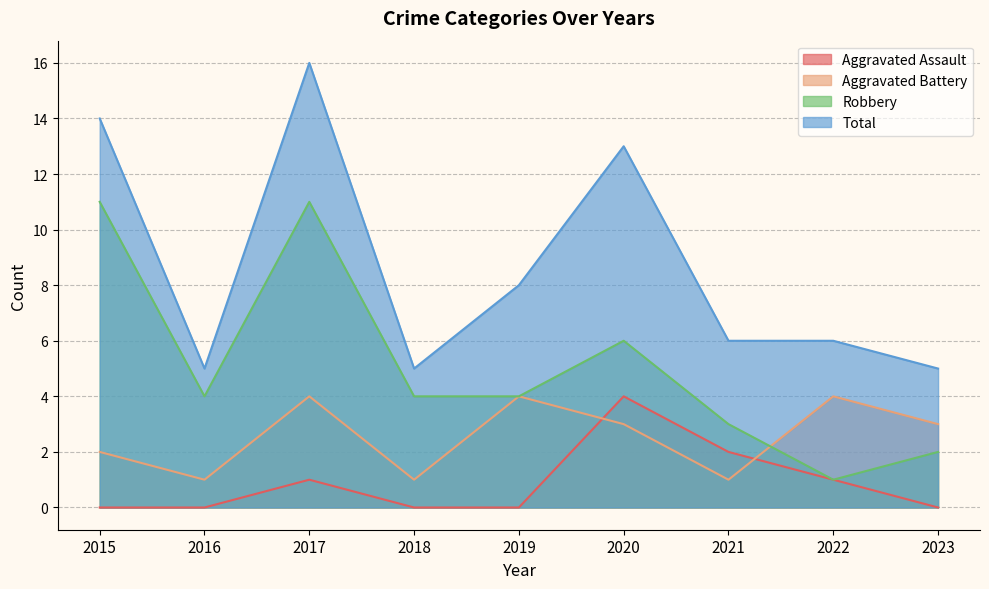

Rank the categories by Aggravated Assault value from highest to lowest.

2020, 2021, 2017, 2022, 2015, 2016, 2018, 2019, 2023